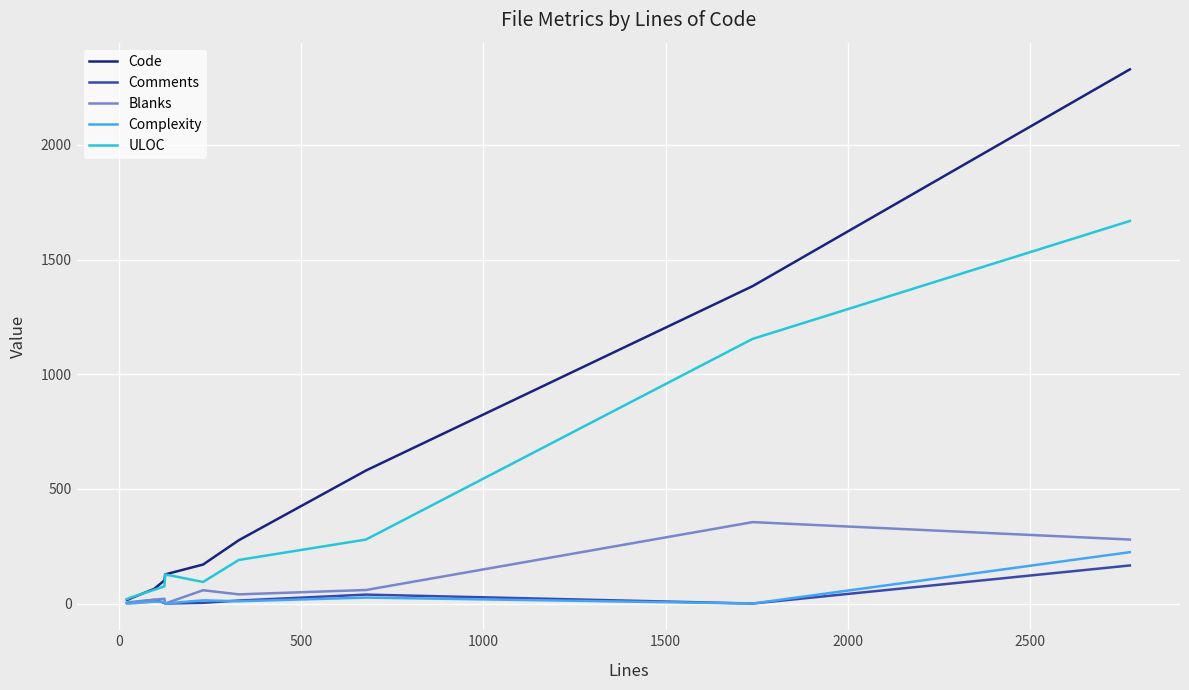

Which series has the widest spread of values?

Code